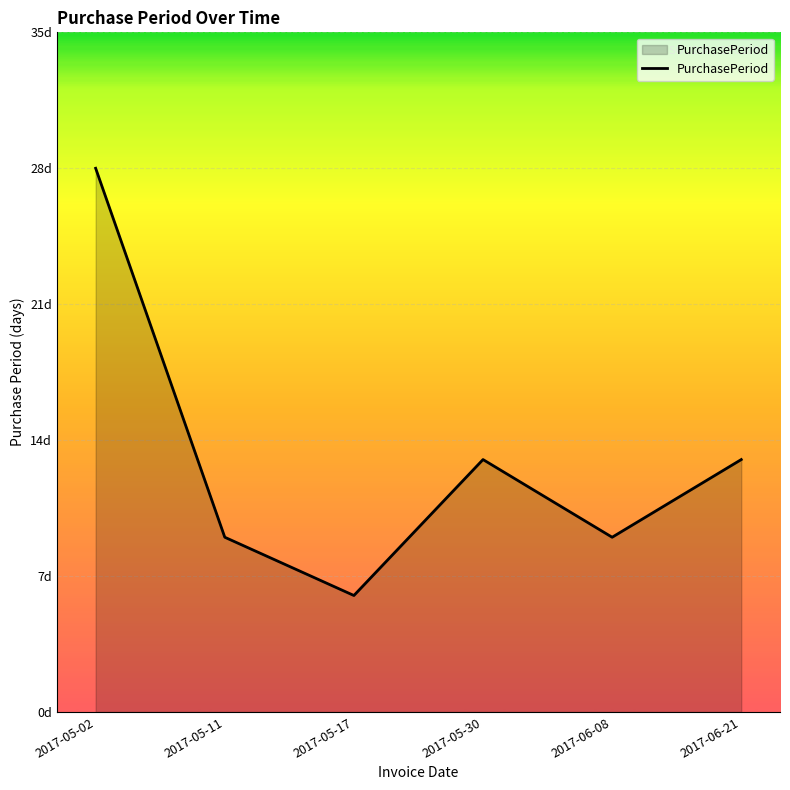

Rank the categories by value from lowest to highest.

2017-05-17, 2017-05-11, 2017-06-08, 2017-05-30, 2017-06-21, 2017-05-02